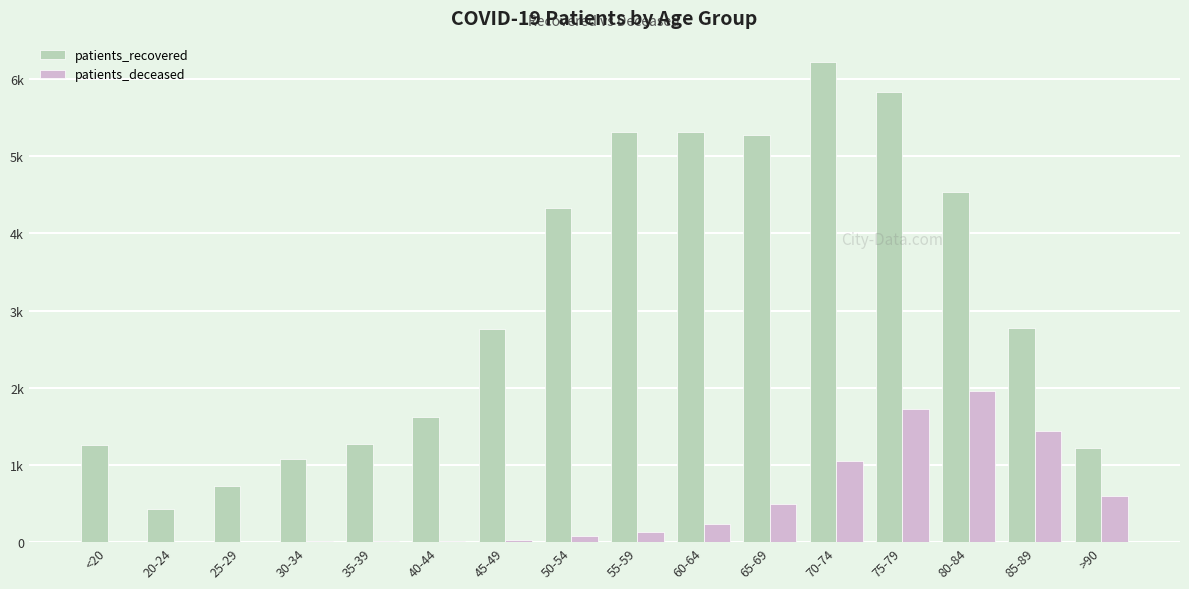

What is the average value of the patients_recovered series?

3122